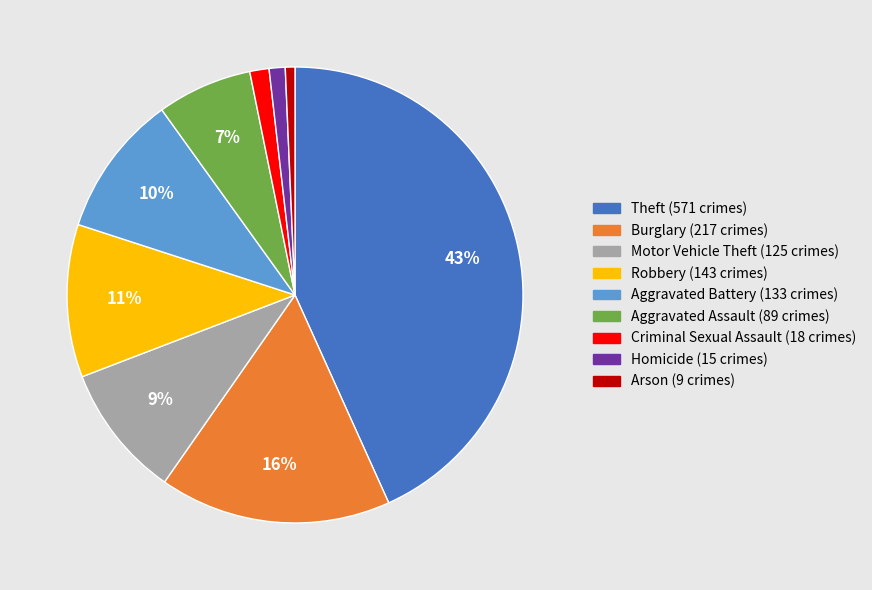

Combined, do Motor Vehicle Theft and Homicide account for over 50%?

No